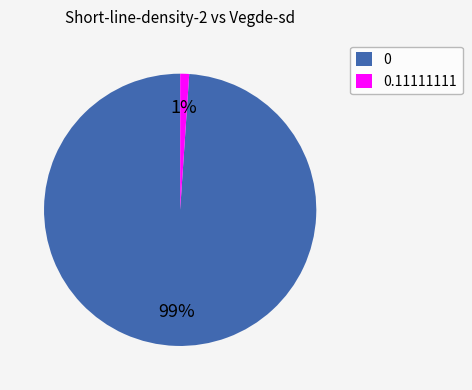

To the nearest percent, what percentage of the pie is 0.11111111?

1%